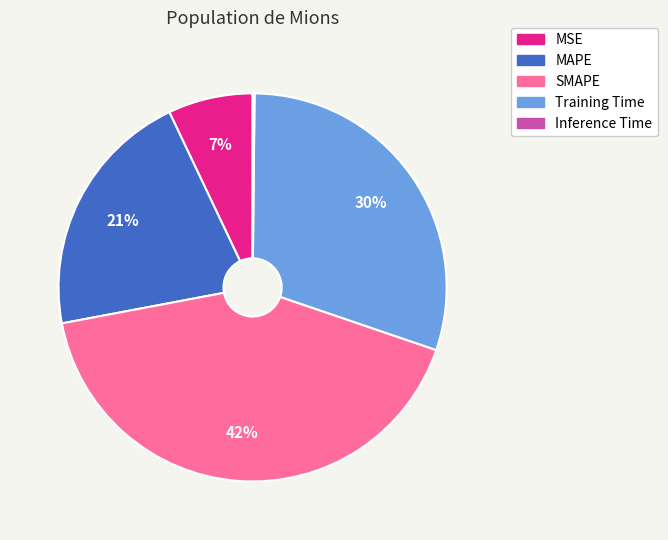

The Training Time slice represents 37% of the pie. True or false?

False